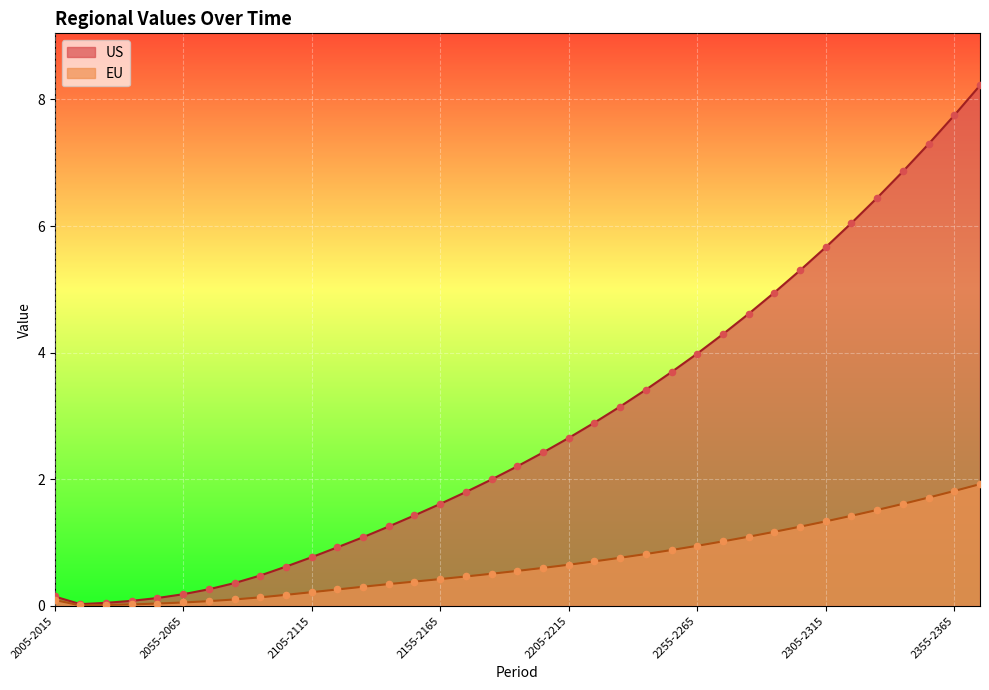

Is the value of US at 2295-2305 greater than the value of EU at 2045-2055?

Yes